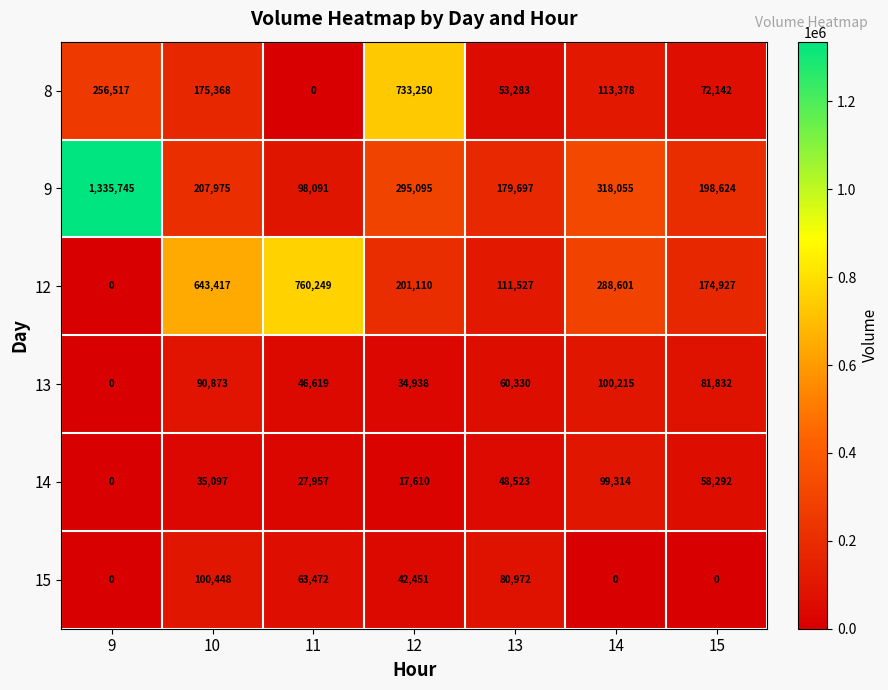

Where is 15 nearest to the value 50224?

12